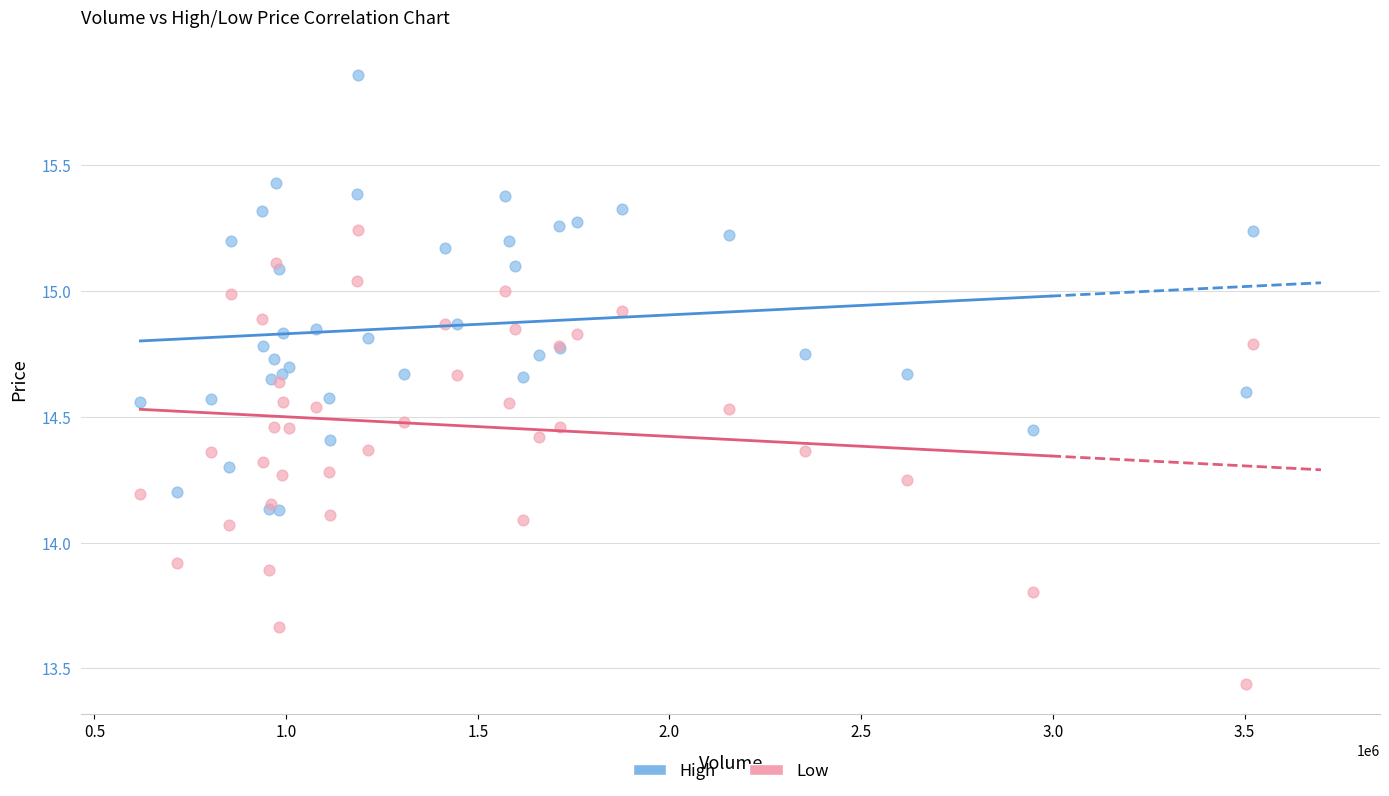

Which series reaches the minimum Y coordinate?

Low